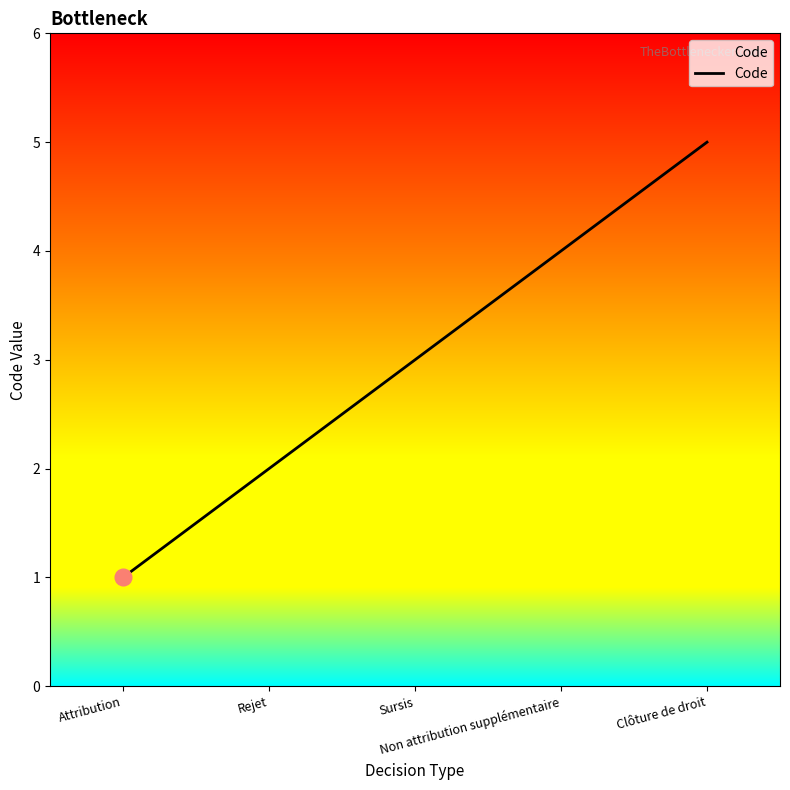

Reading right to left, list all the values displayed in this chart.

Clôture de droit=5	Non attribution supplémentaire=4	Sursis=3	Rejet=2	Attribution=1